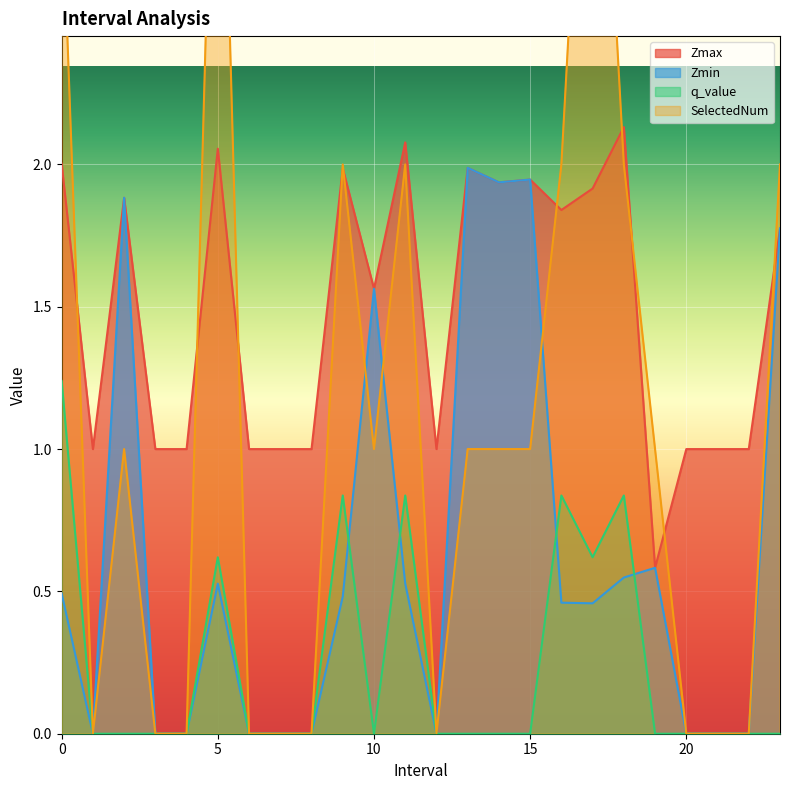

True or false: q_value and Zmin intersect in this chart.

True